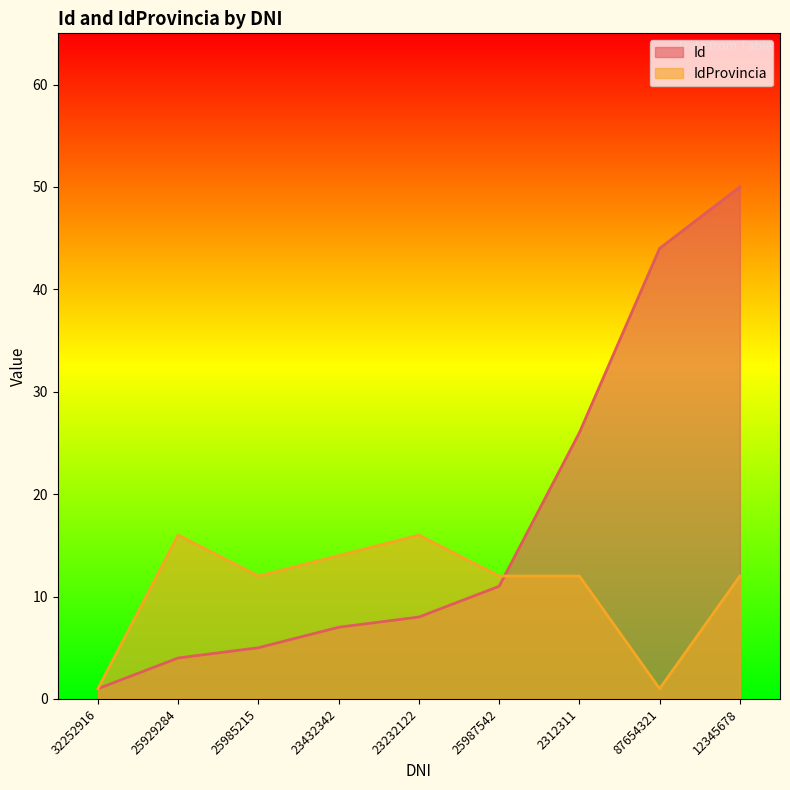

What is the label of the 2nd point from the left?

25929284